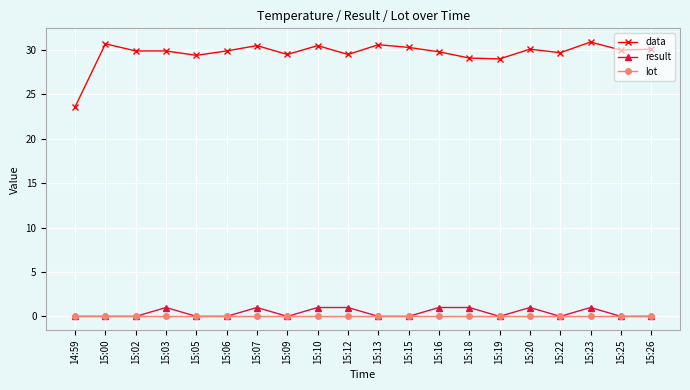

Does the chart display data point markers on the line(s)?

Yes